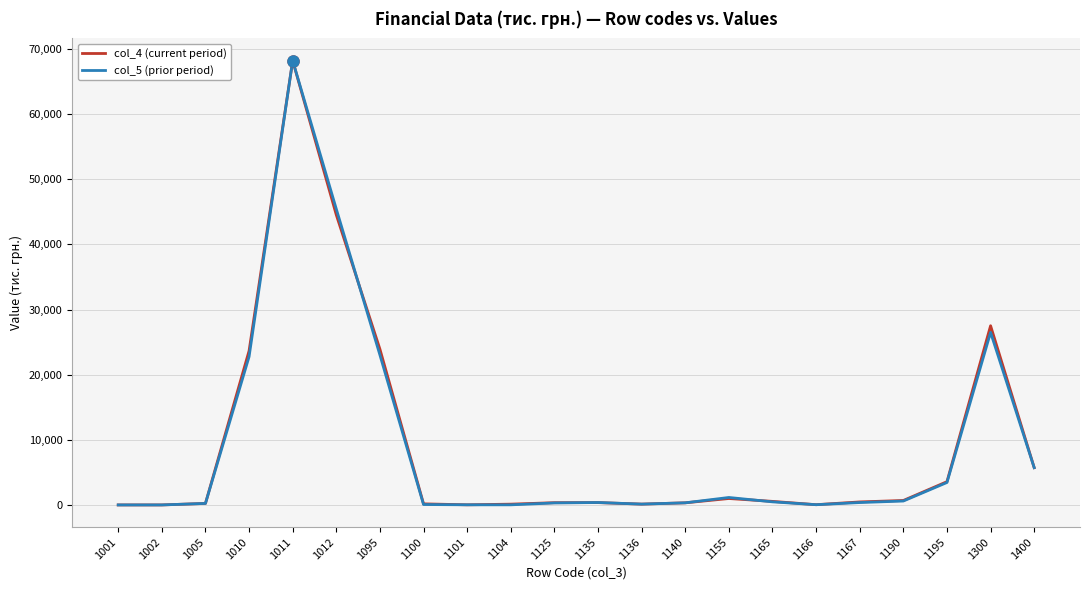

The value of col_4 (current period) at 1011 is 68184. True or false?

True